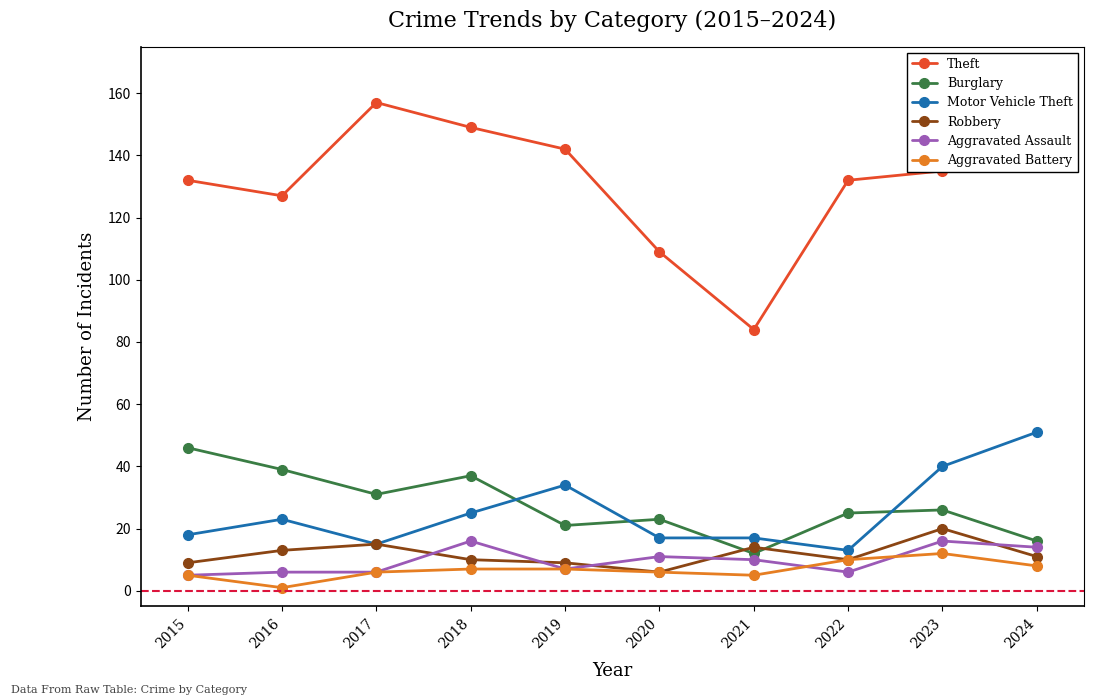

After their last crossing, which series has the higher values: Robbery or Aggravated Assault?

Aggravated Assault